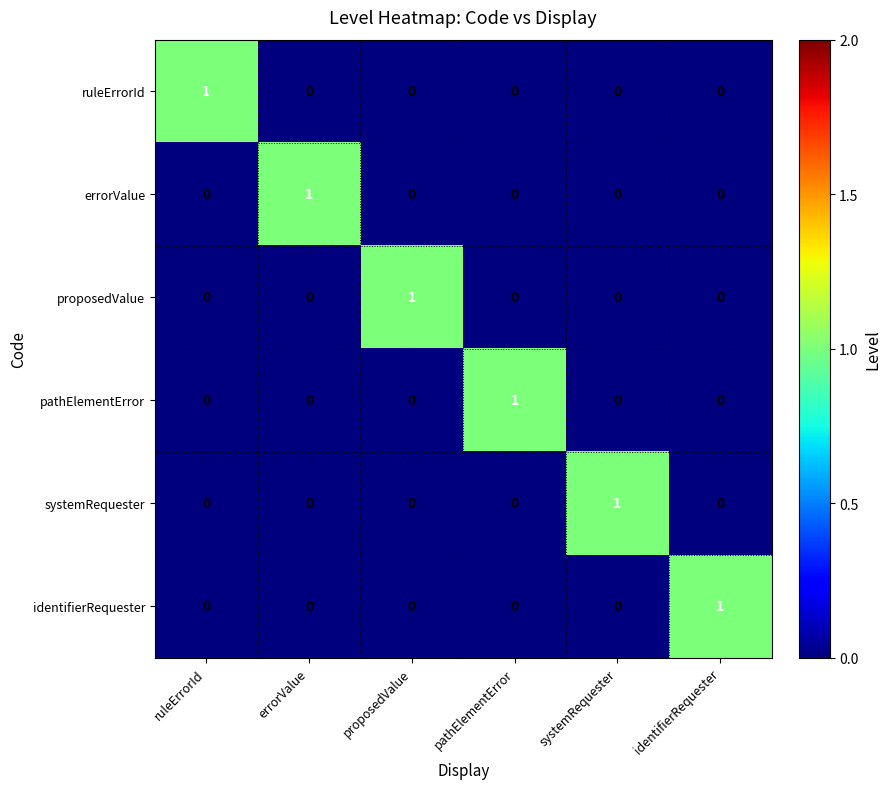

The systemRequester series shows 0 at ruleErrorId. True or false?

True